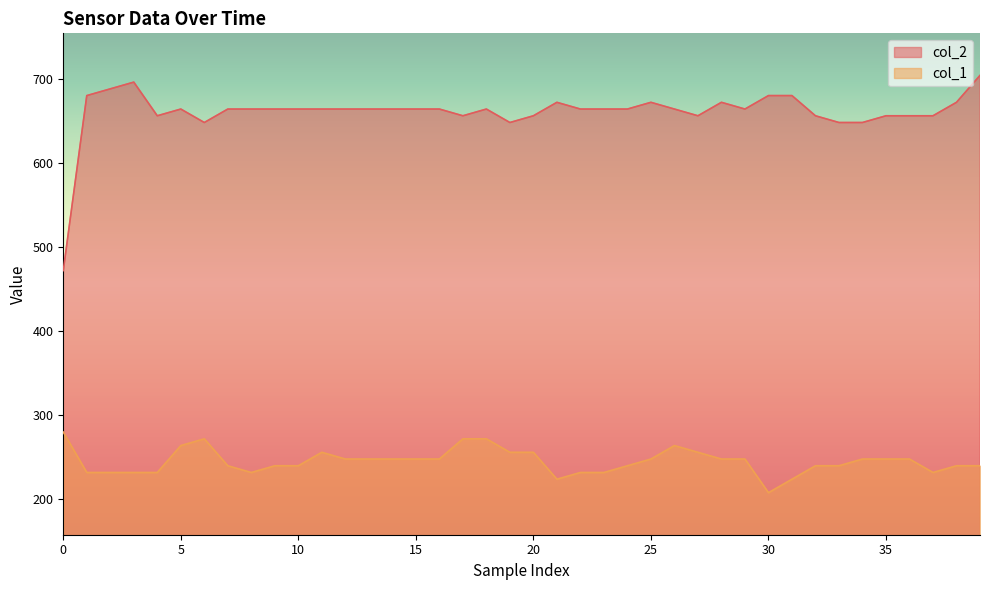

Reading right to left, extract all data points from this chart.

col_2: 704	672	656	656	656	648	648	656	680	680	664	672	656	664	672	664	664	664	672	656	648	664	656	664	664	664	664	664	664	664	664	664	664	648	664	656	696	688	680	472
col_1: 240	240	232	248	248	248	240	240	224	208	248	248	256	264	248	240	232	232	224	256	256	272	272	248	248	248	248	248	256	240	240	232	240	272	264	232	232	232	232	280